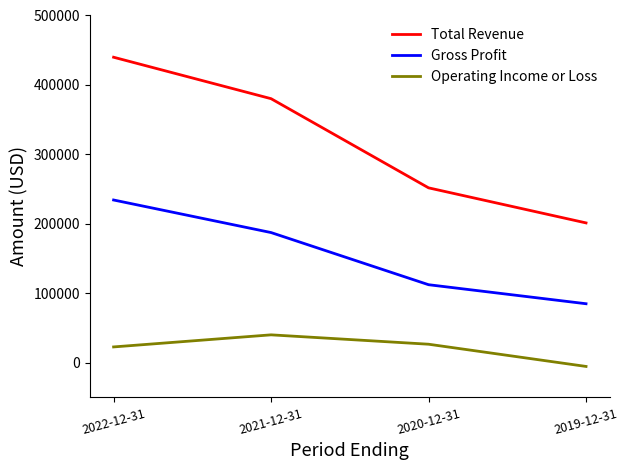

Does the chart have visible grid lines?

No